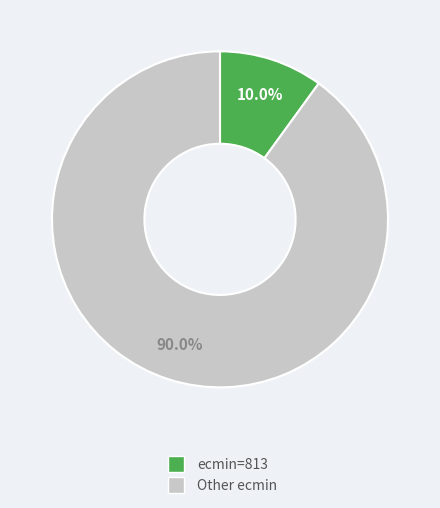

Is there a majority slice in this chart?

Yes